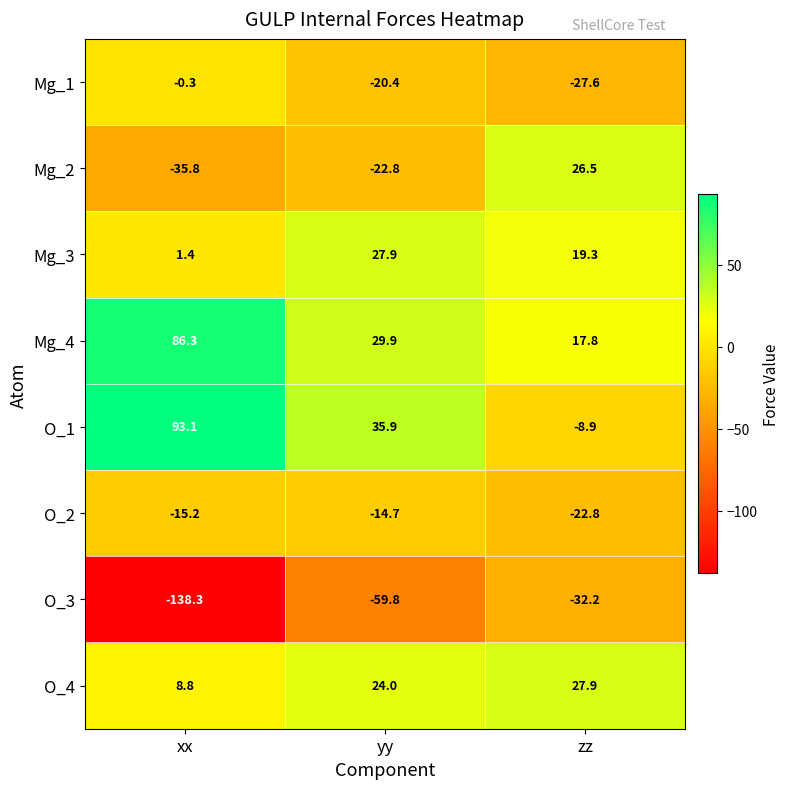

What is the difference between the Mg_1 values at zz and xx?

27.3